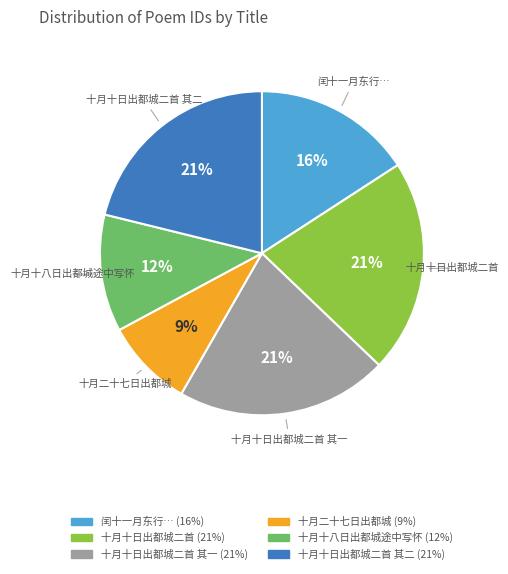

To the nearest percent, what is the difference between the largest and smallest slice percentages?

12%